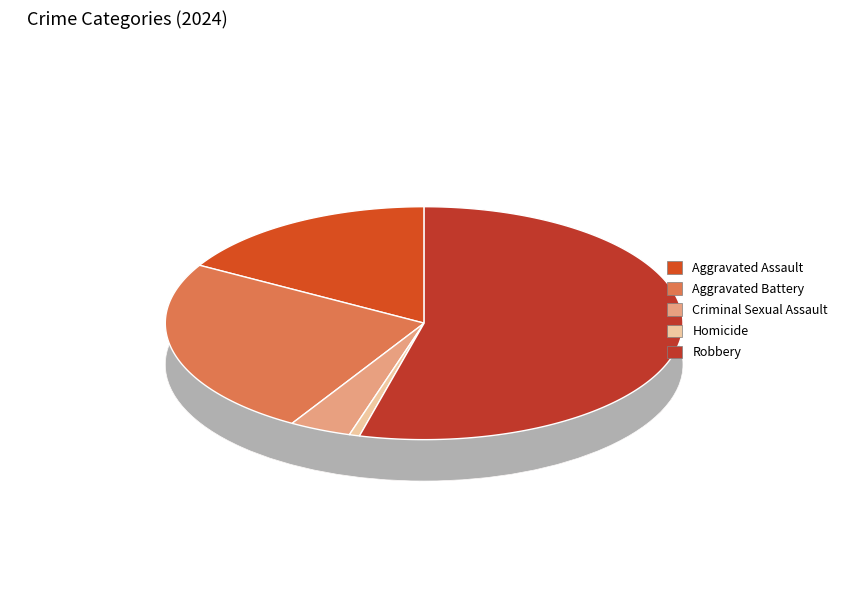

What is the ratio of the value at Aggravated Assault to the value at Robbery?

0.3